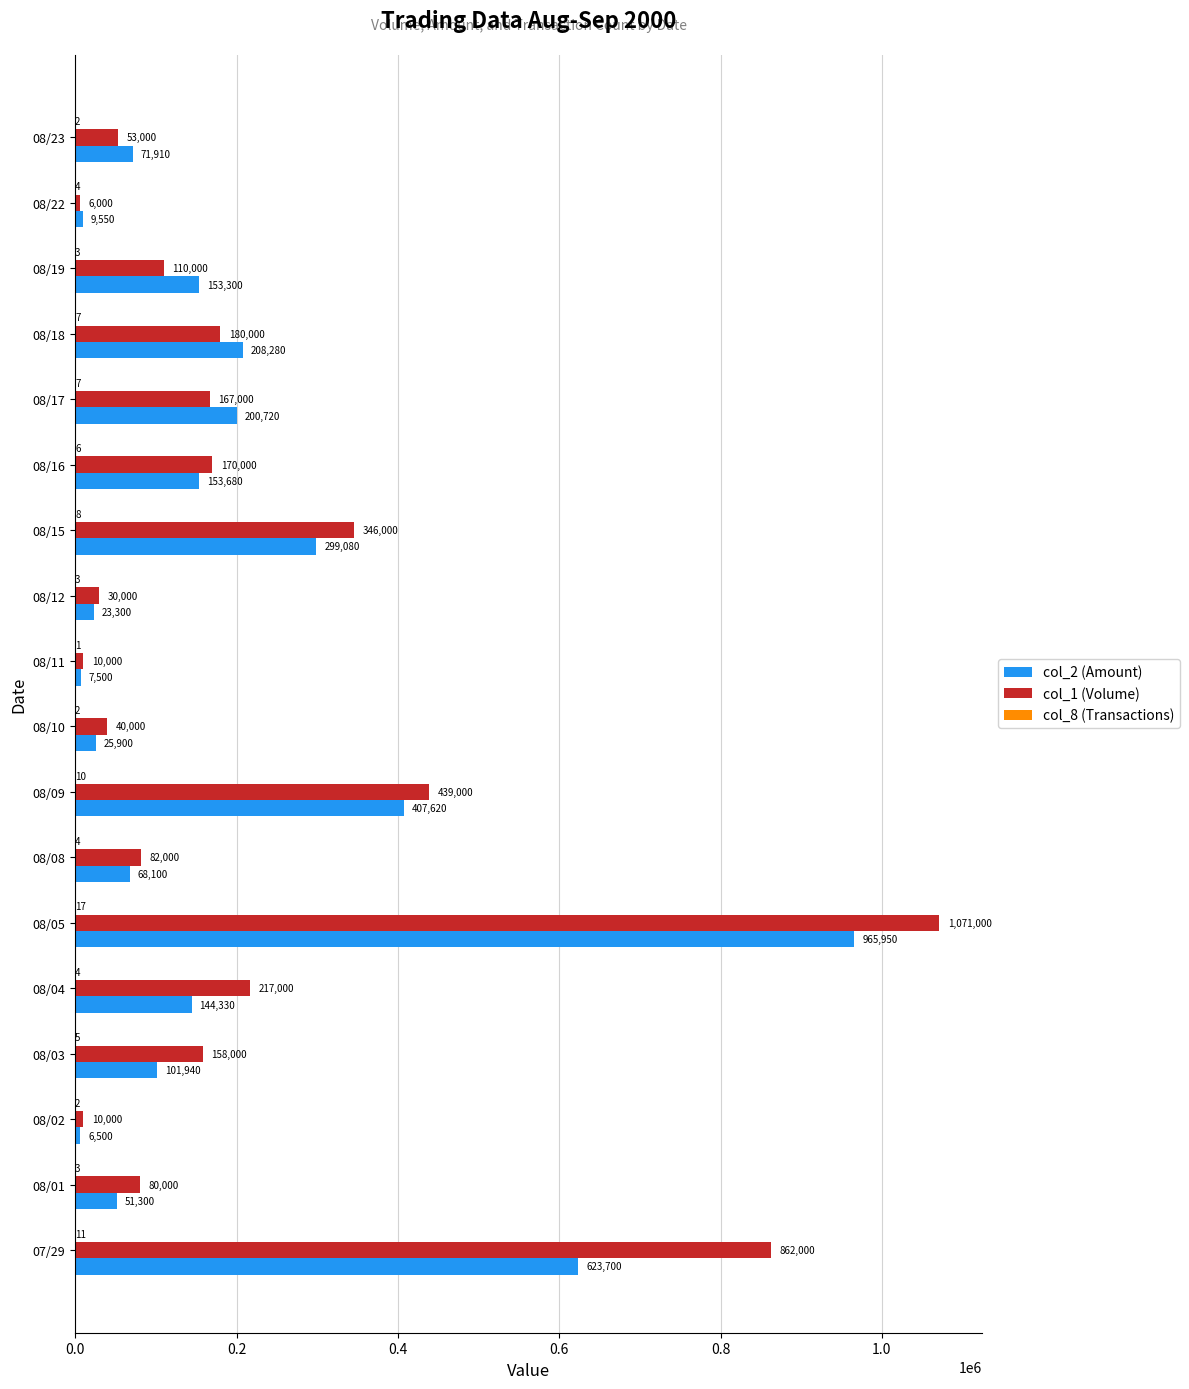

What is the approximate value of col_1 (Volume) at 08/18, to the nearest 10?

180000